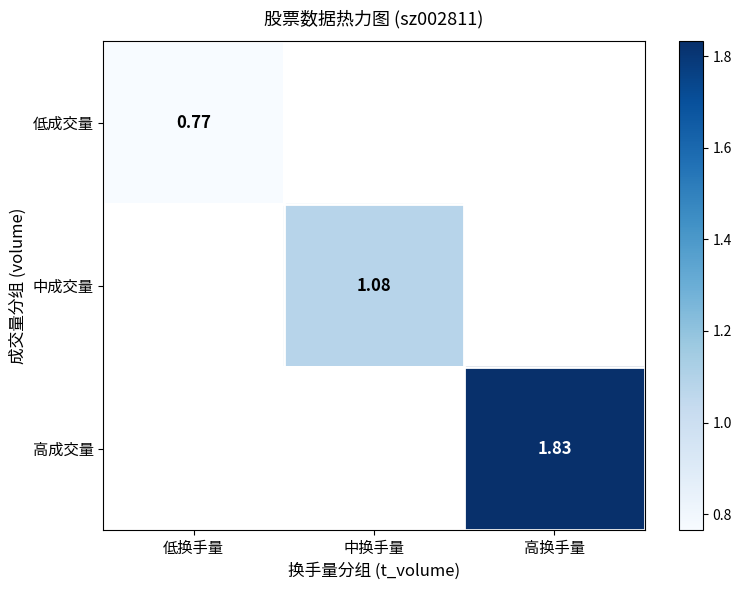

Which category has the lowest value across all series?

低换手量